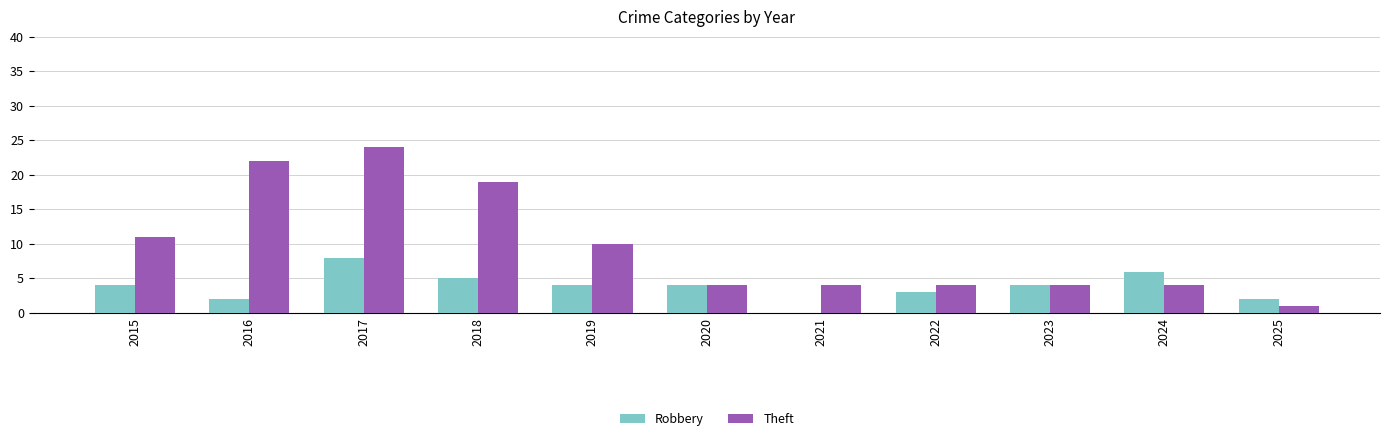

True or false: Robbery has a value of 2 at 2025.

True